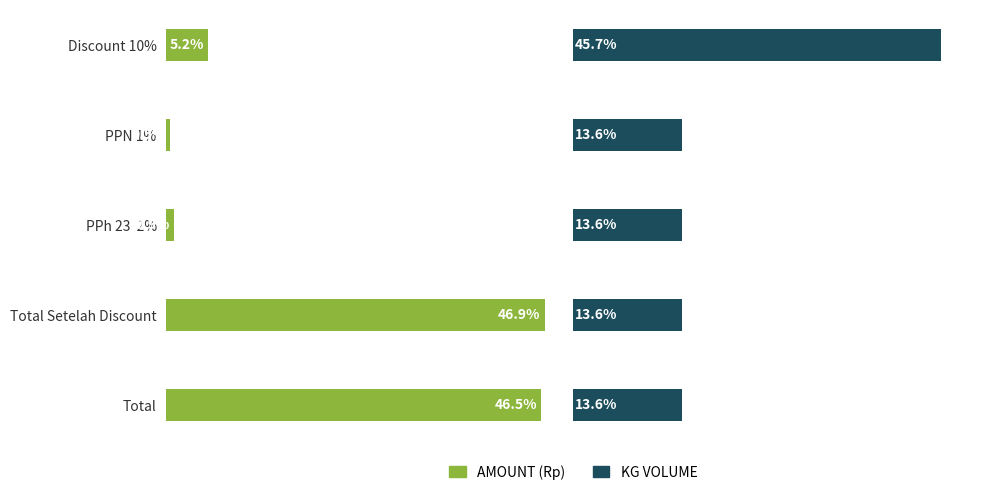

What are all the series names shown in the legend?

AMOUNT (Rp), KG VOLUME